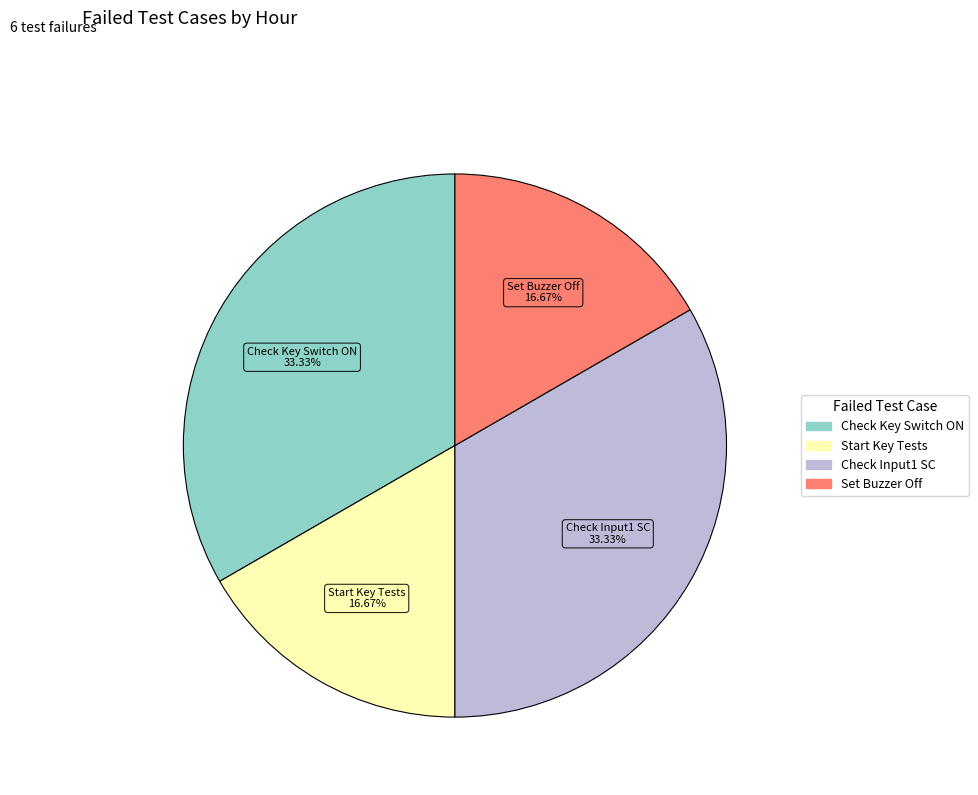

Does any single category account for the majority?

No